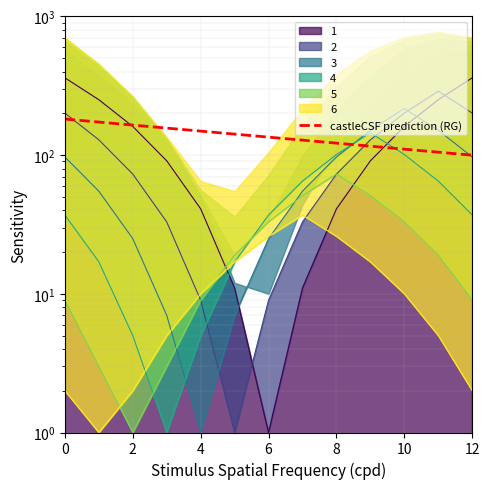

What is the value of the 4 point at the 4th from the left?

1